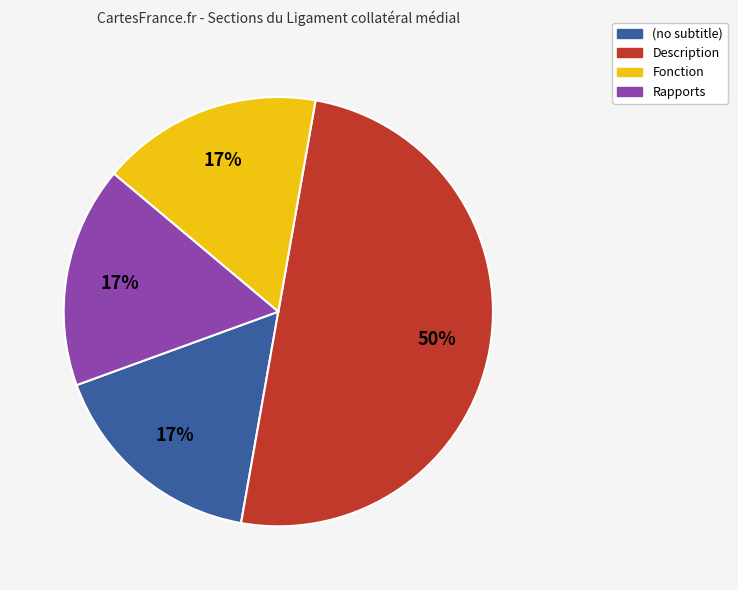

To the nearest percent, what is the average slice percentage?

25%